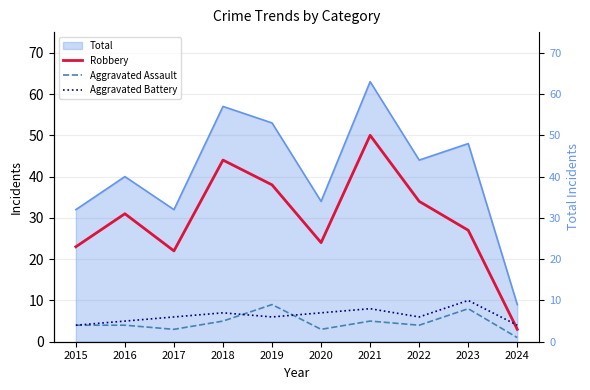

What is the average value of the Aggravated Battery series?

6